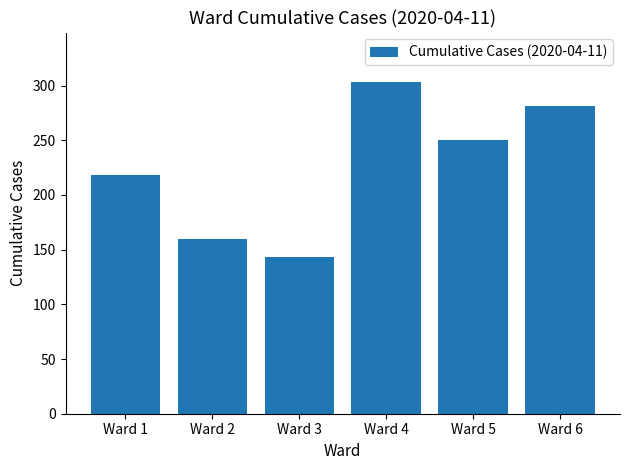

What is the difference between the maximum and minimum values?

160